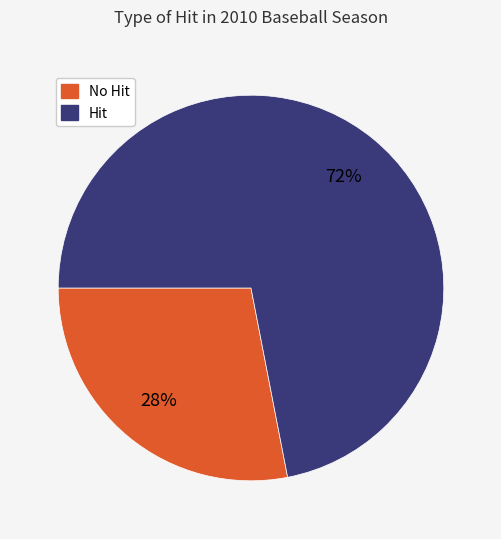

Does any single category account for the majority?

Yes